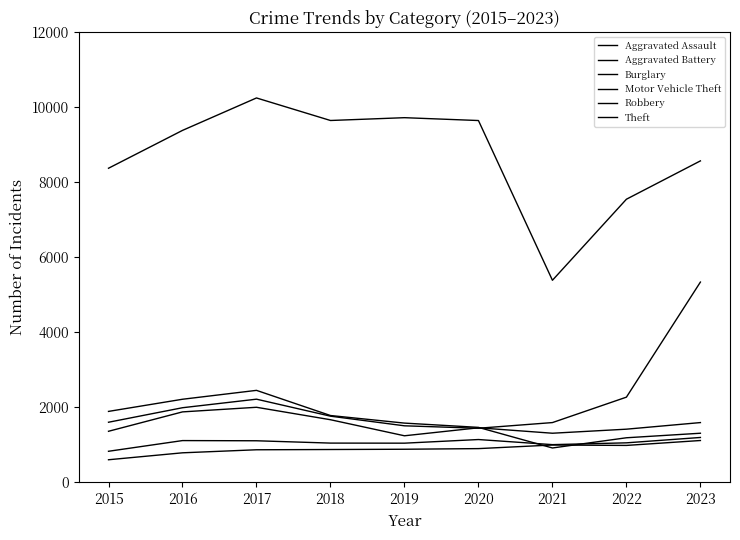

True or false: Theft and Aggravated Battery intersect in this chart.

False